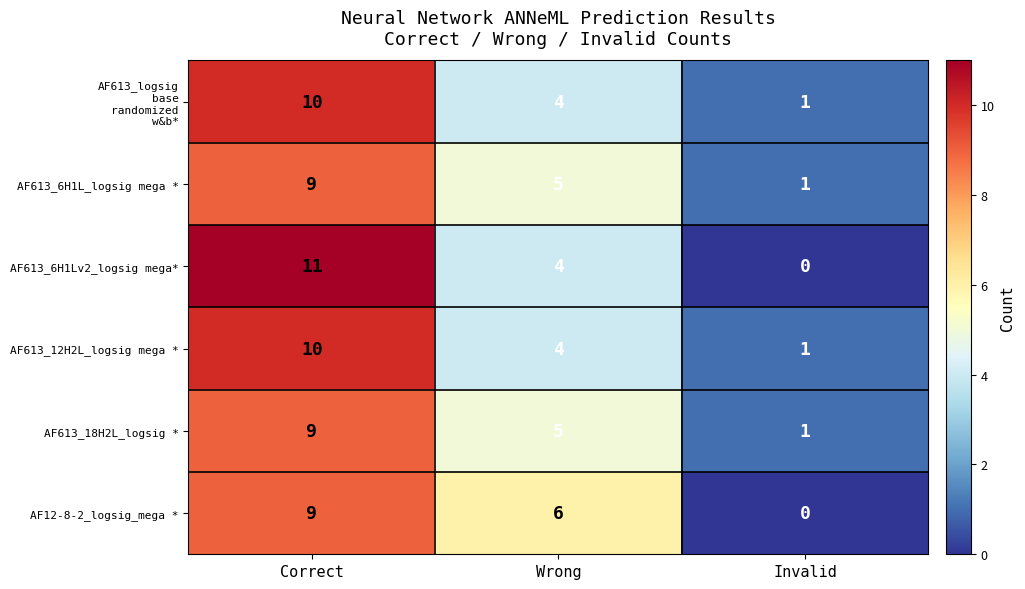

Between Wrong and Invalid, which series saw the biggest shift?

AF12-8-2_logsig_mega *